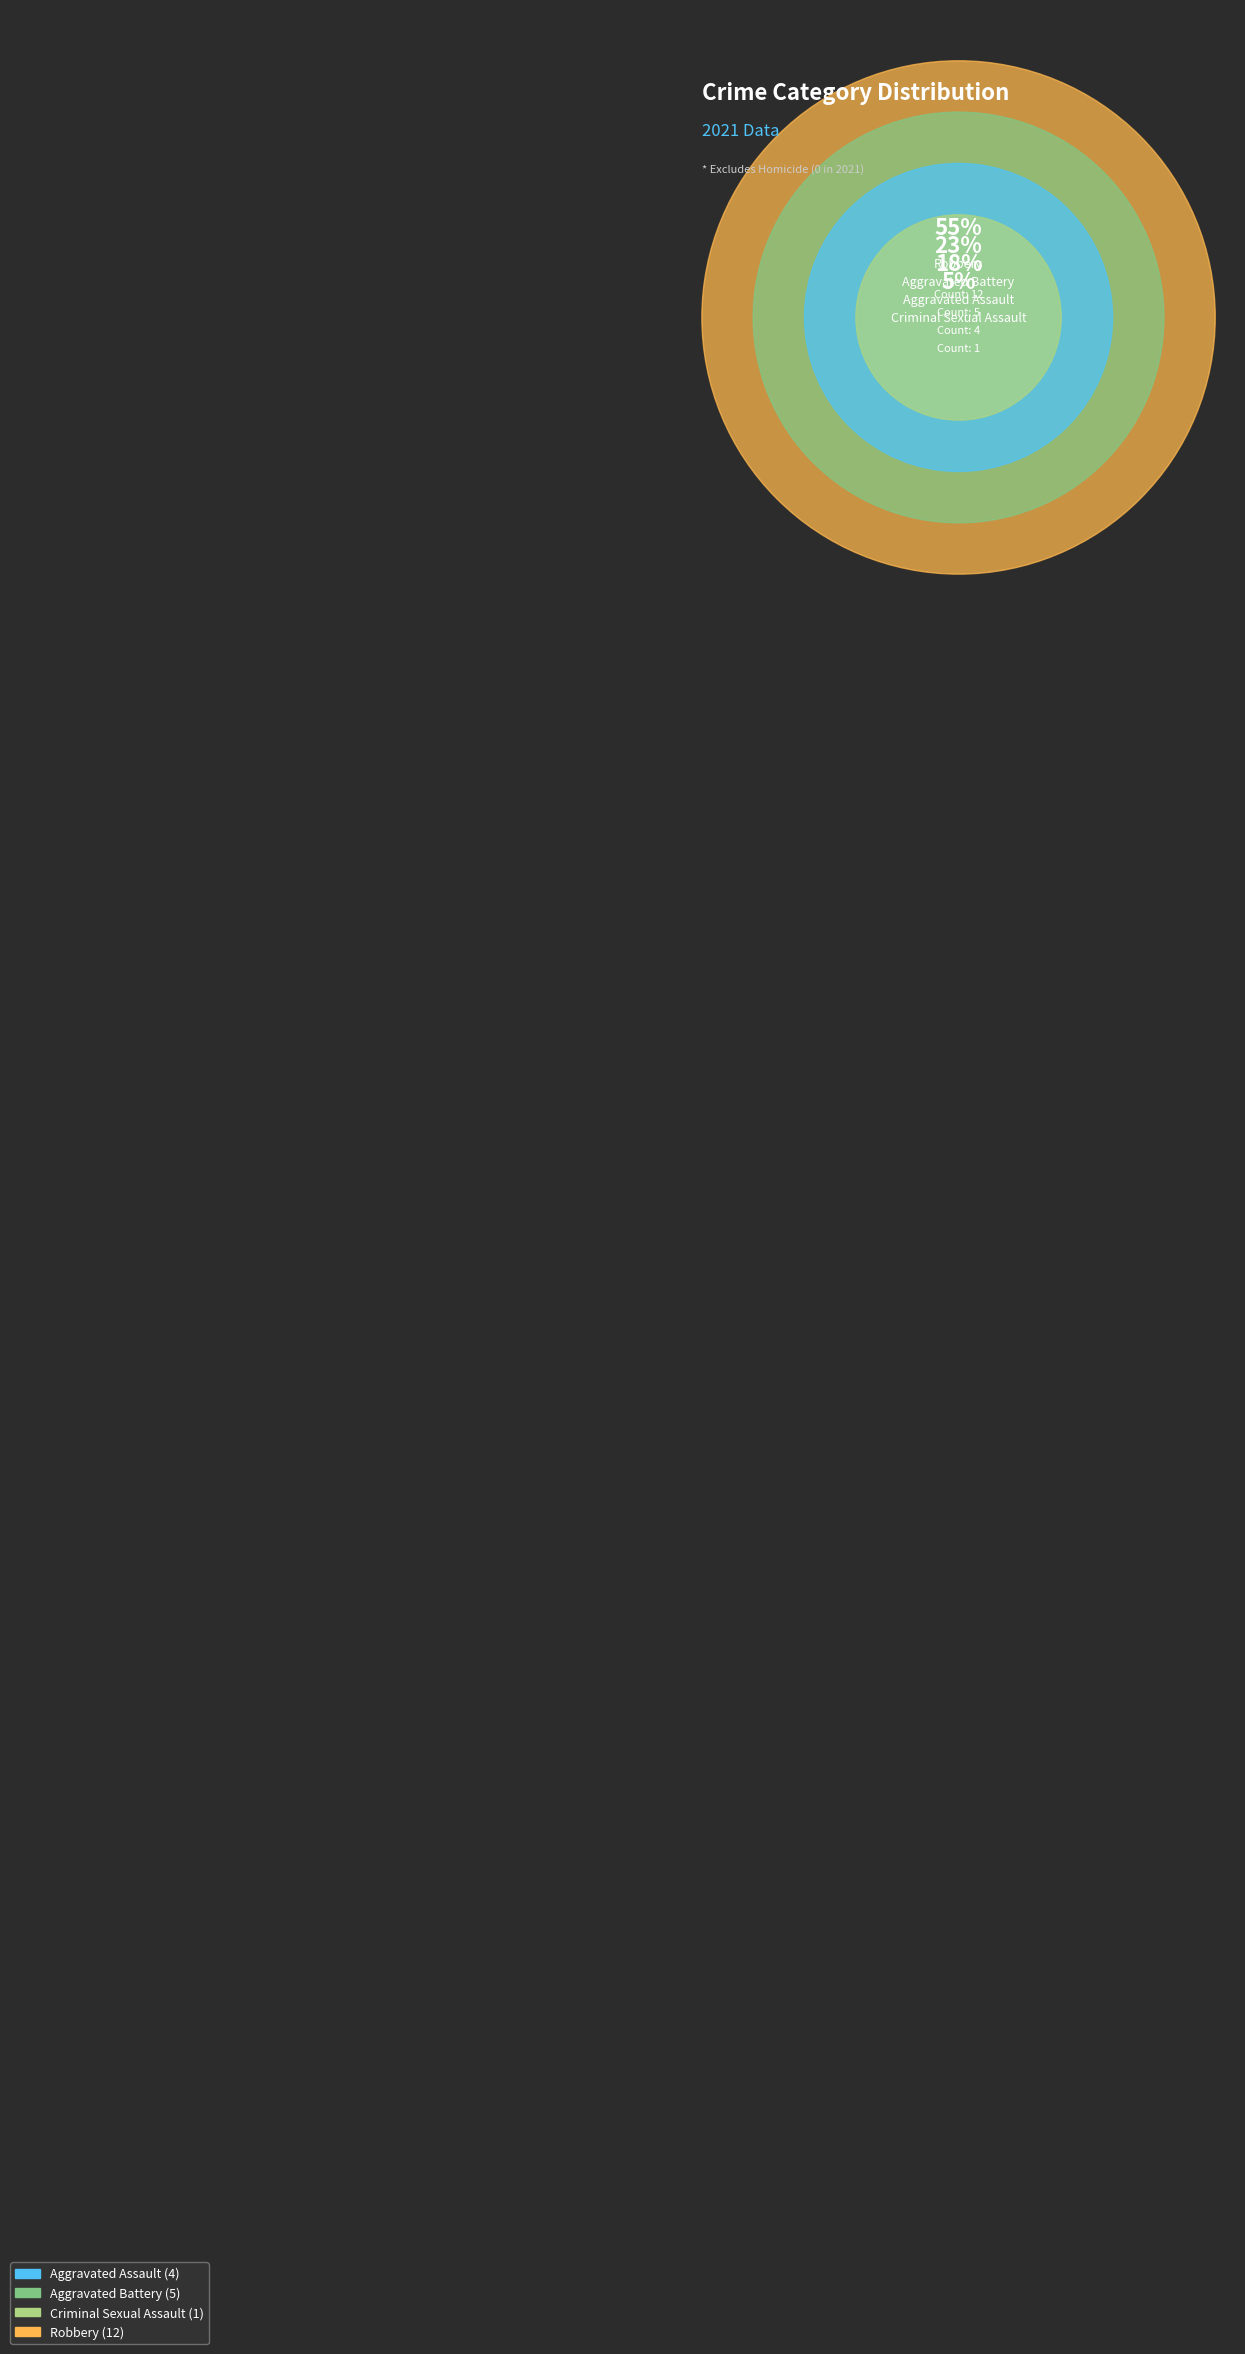

To the nearest percent, what is the difference between the largest and smallest slice percentages?

50%